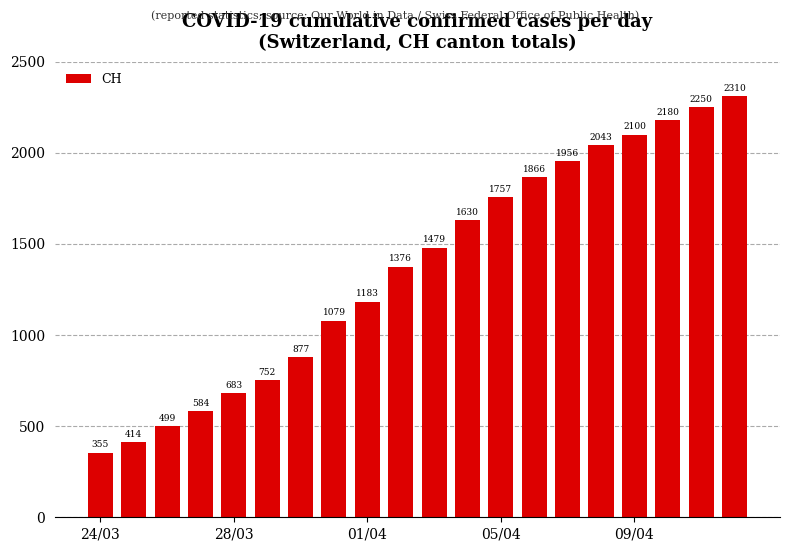

What is the minimum value shown in the chart?

355